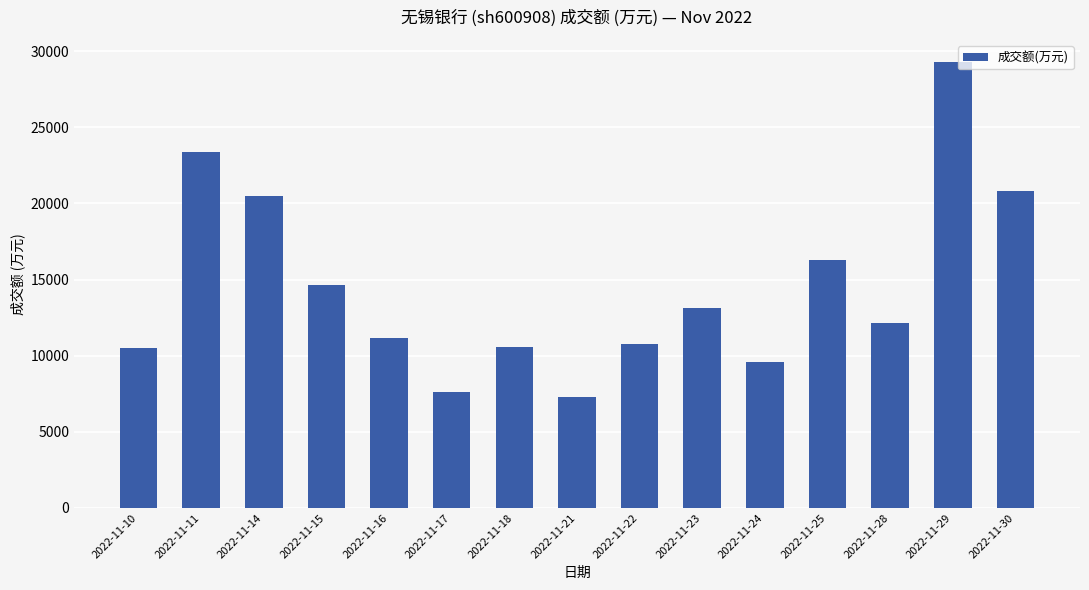

At which category does the chart reach its peak across all series?

2022-11-29